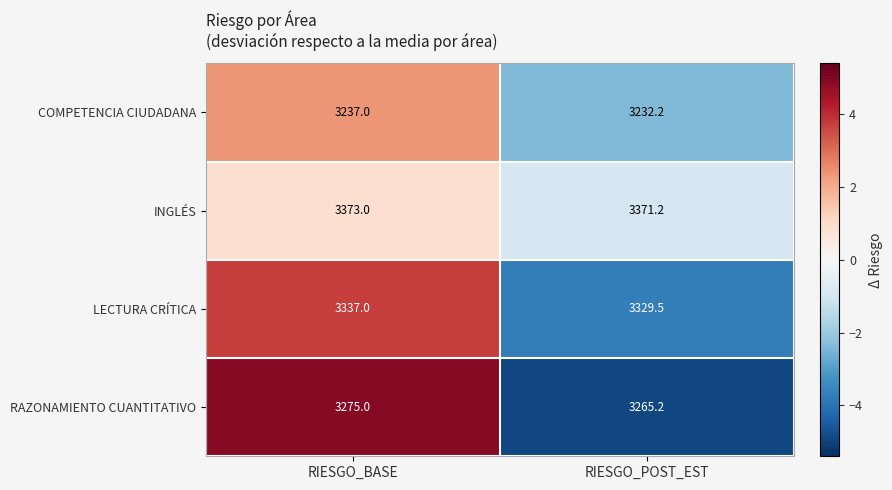

The RAZONAMIENTO CUANTITATIVO series shows 3265.2 at RIESGO_POST_EST. True or false?

True